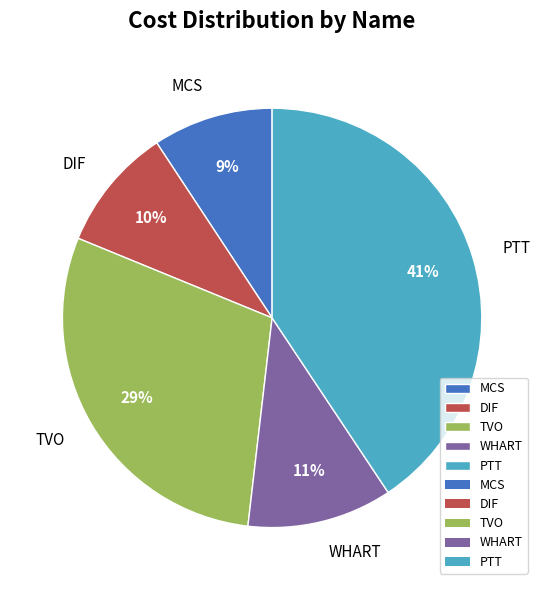

True or false: MCS accounts for 18% of the total.

False